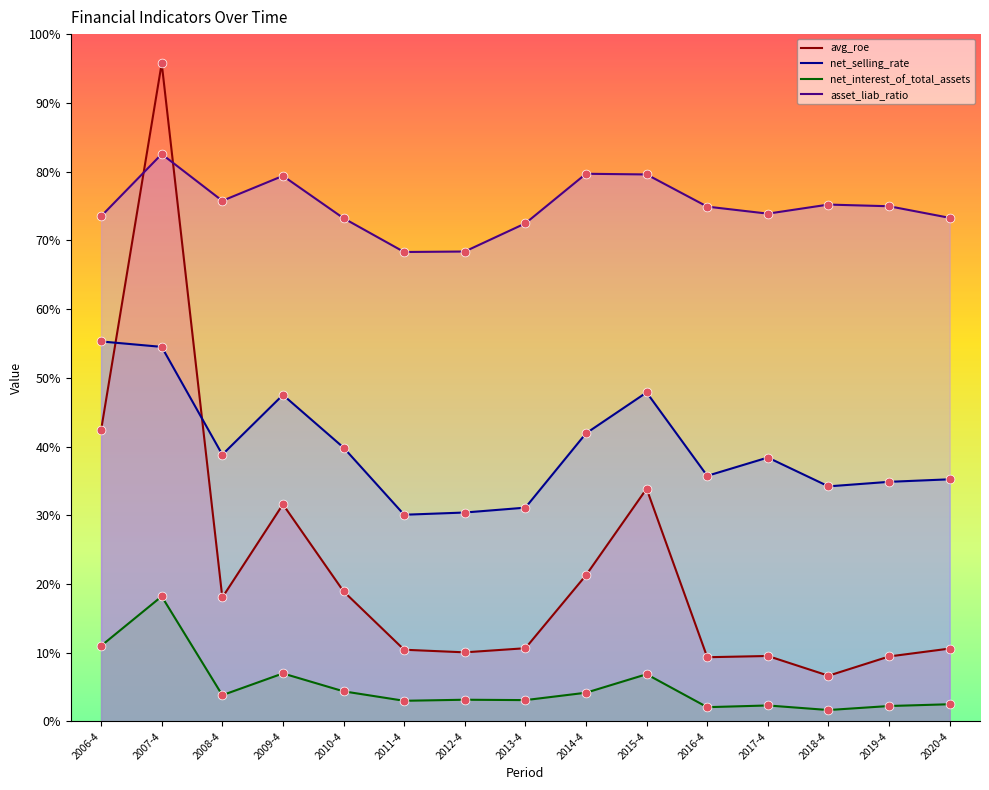

Which series has the largest total across all categories?

asset_liab_ratio